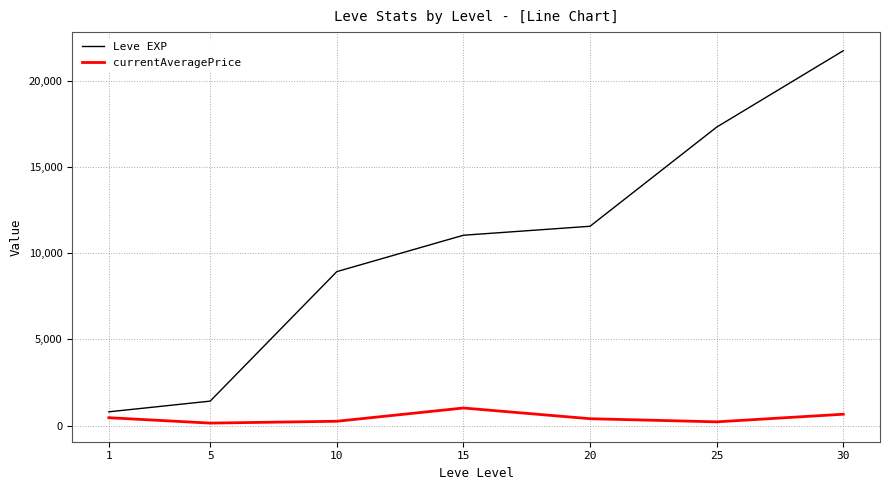

At 20, list the series in order from smallest to largest.

currentAveragePrice, Leve EXP